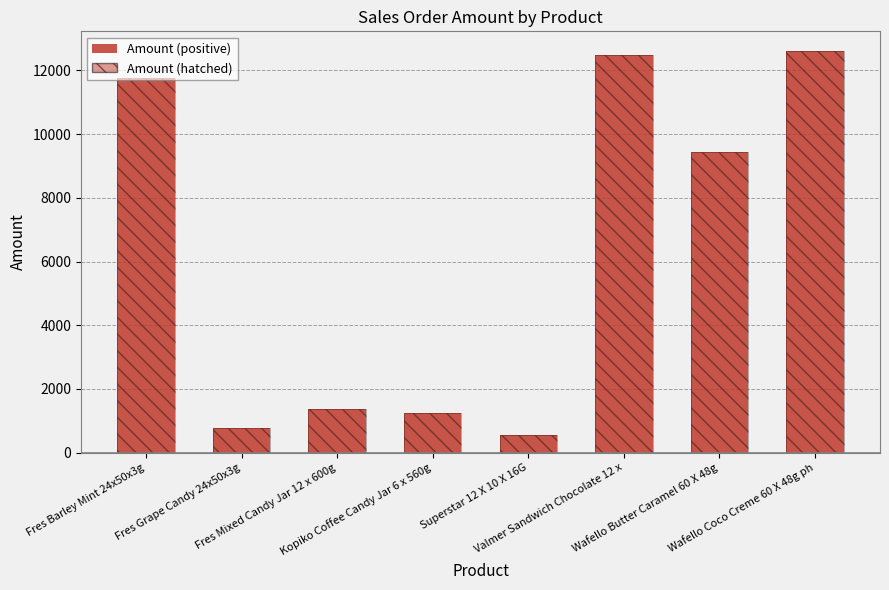

Is it true that the value at Valmer Sandwich Chocolate 12 x is 3215.7?

False